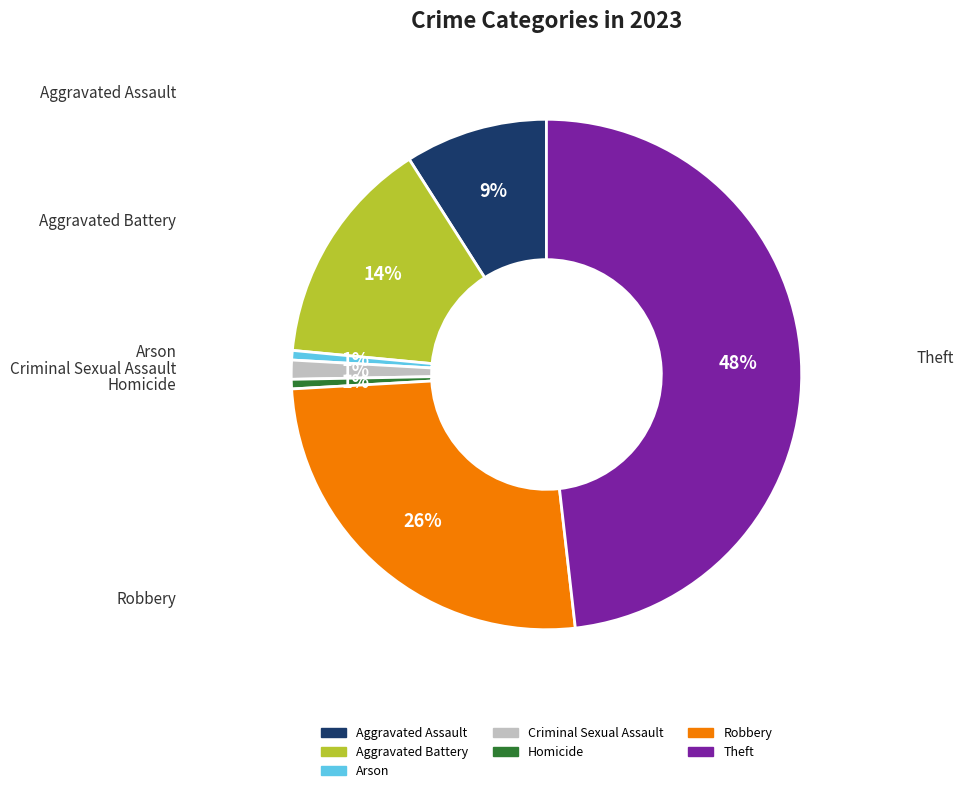

Is it true that Aggravated Battery is 14% of the pie?

True